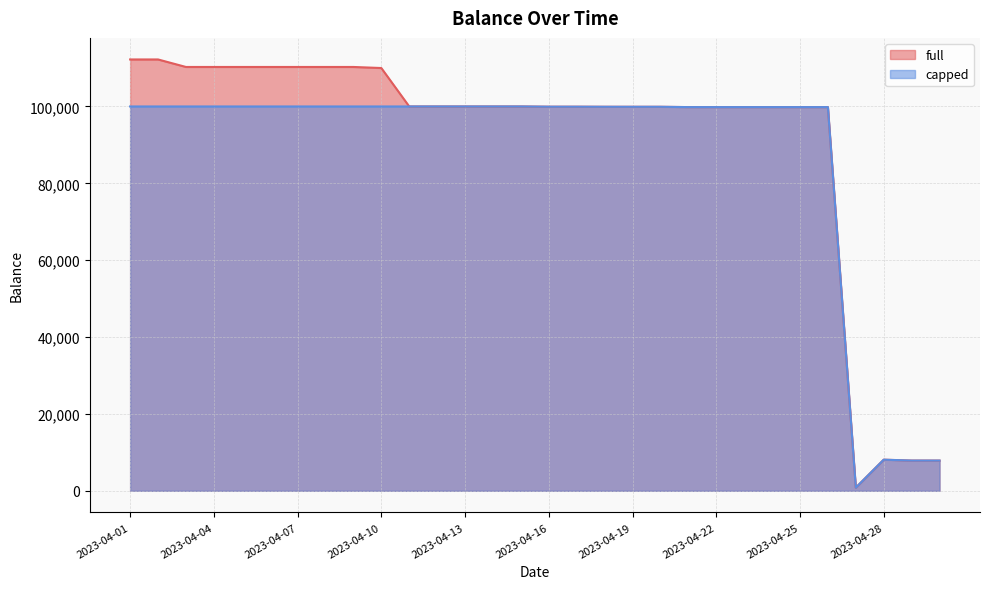

What is the total value across all series at 2023-04-16?

199872.0